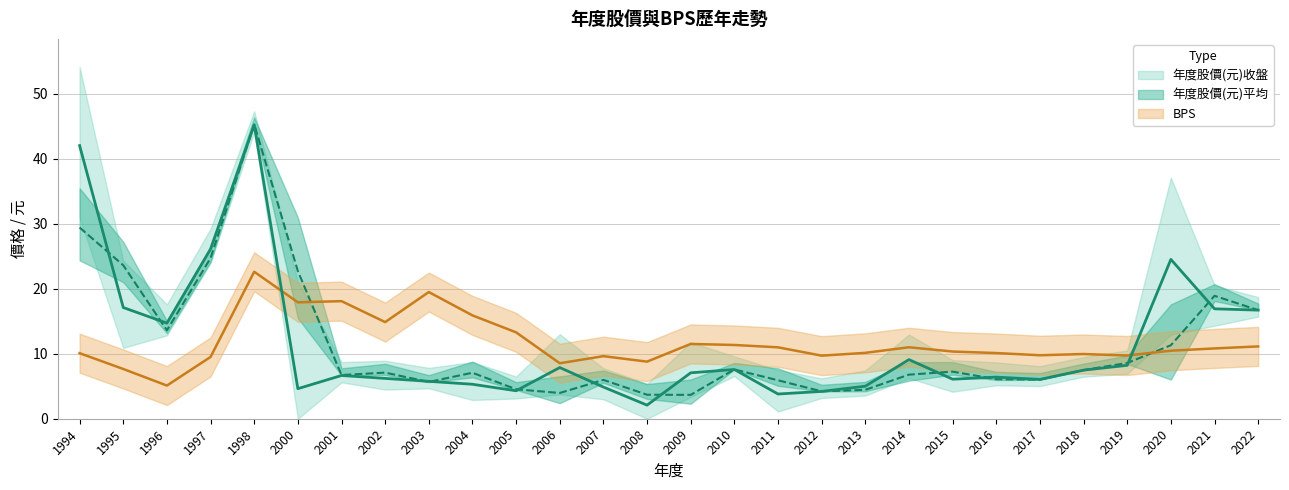

Where is 年度股價(元)平均 nearest to the value 24?

1995